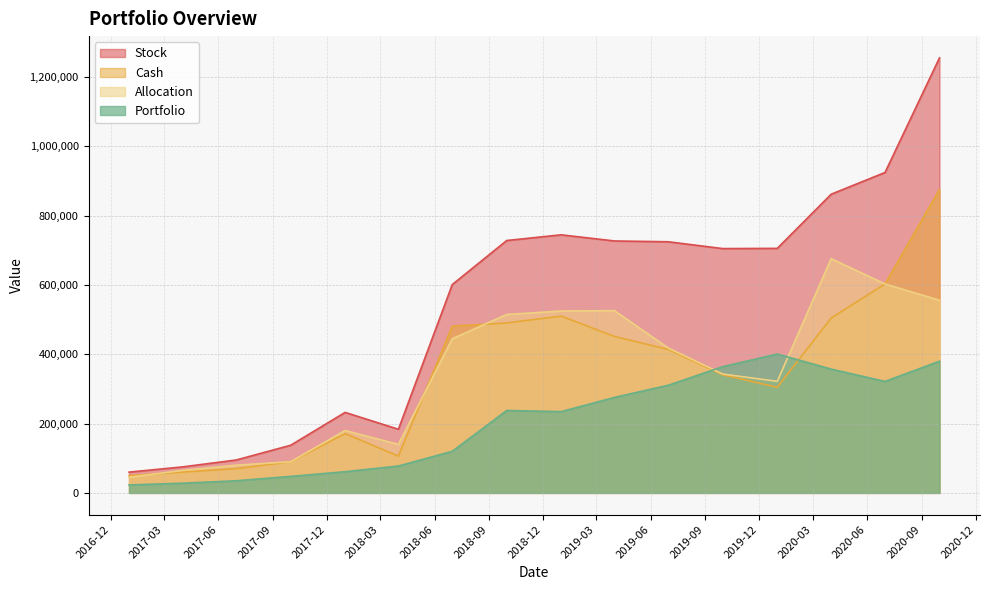

Between 2018-07 and 2020-04, which series saw the biggest shift?

Stock